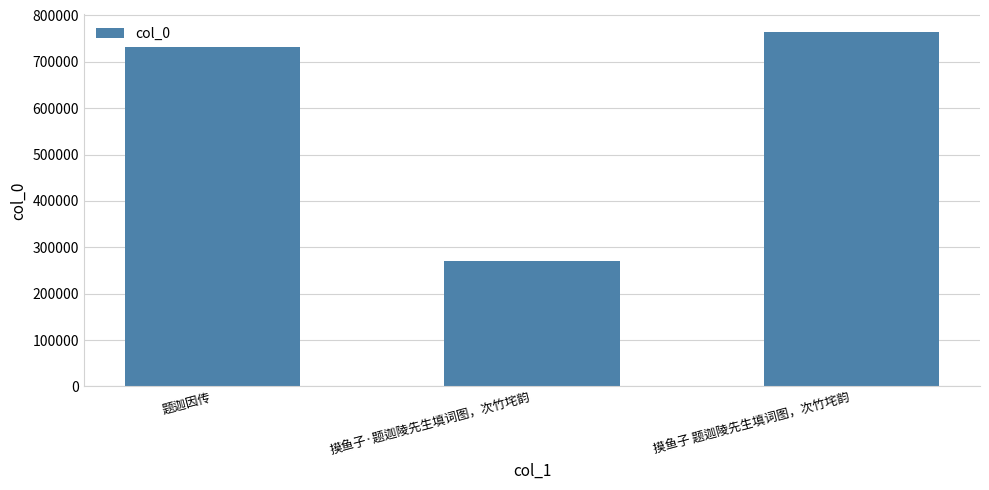

Reading left to right, list all the values displayed in this chart.

题迦因传=730990	摸鱼子·题迦陵先生填词图，次竹垞韵=270655	摸鱼子 题迦陵先生填词图，次竹垞韵=764152